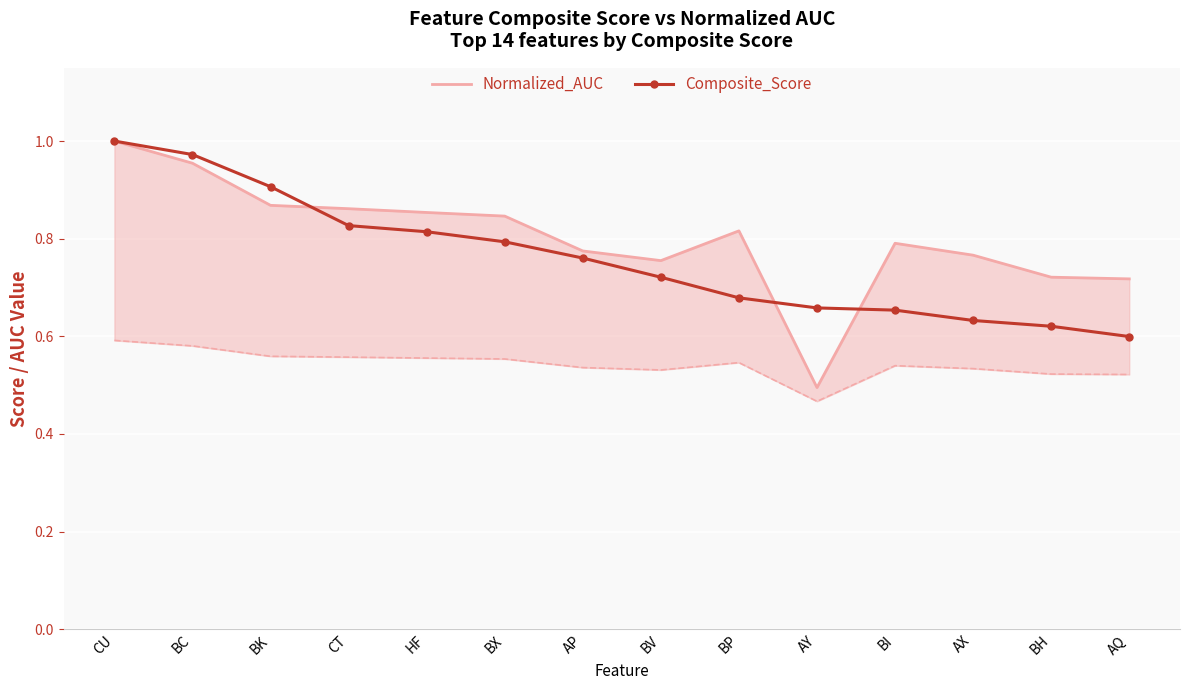

Rank the series at BV from highest to lowest value.

Normalized_AUC, Composite_Score